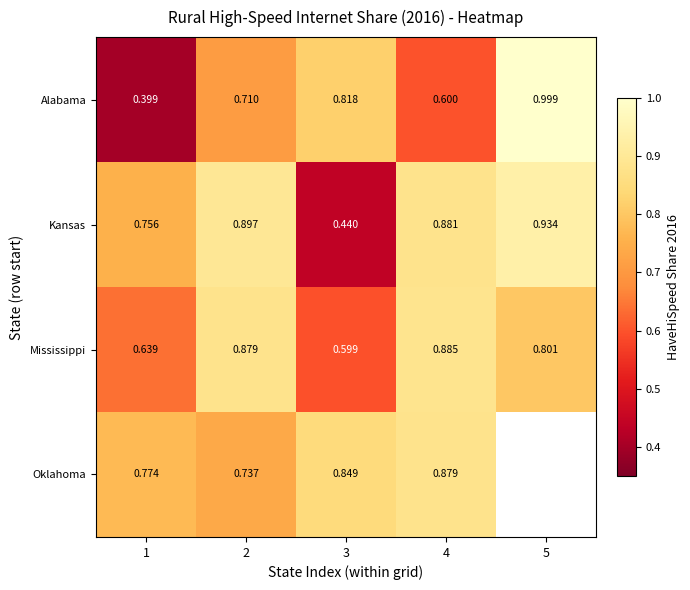

What is the minimum value shown in the chart?

0.4